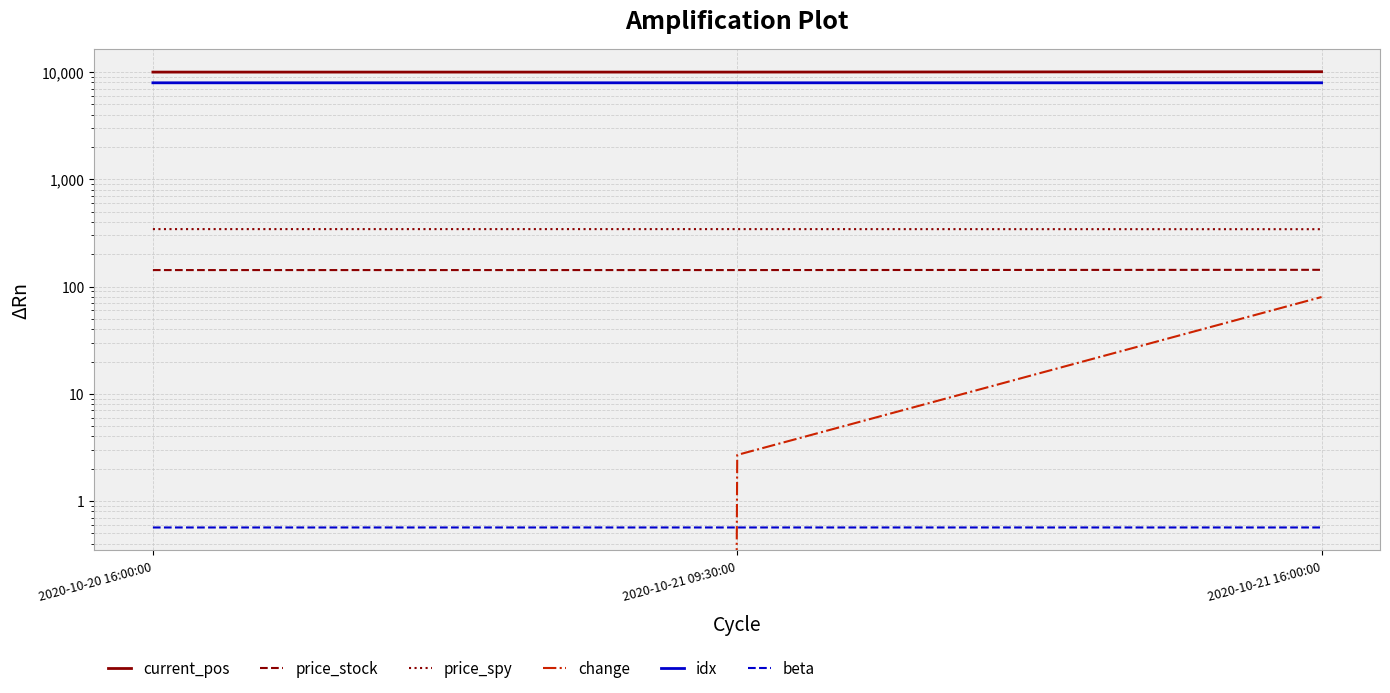

What is the value of the price_stock point at the 2nd from the left?

142.5